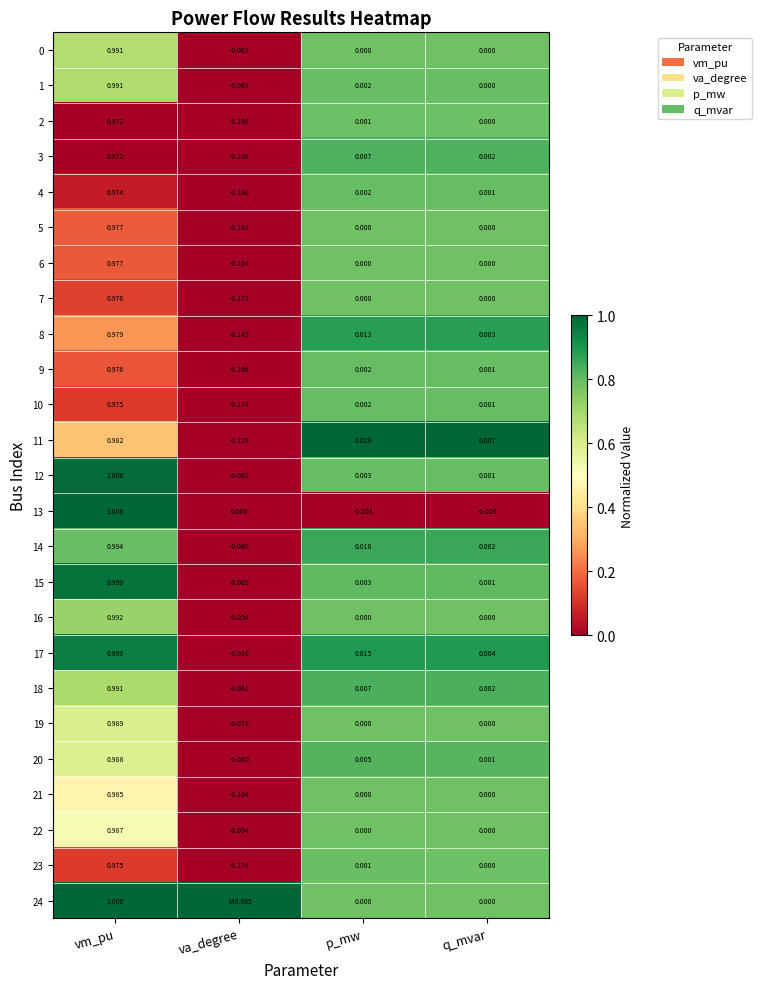

What is the total value across all series at va_degree?

147.5